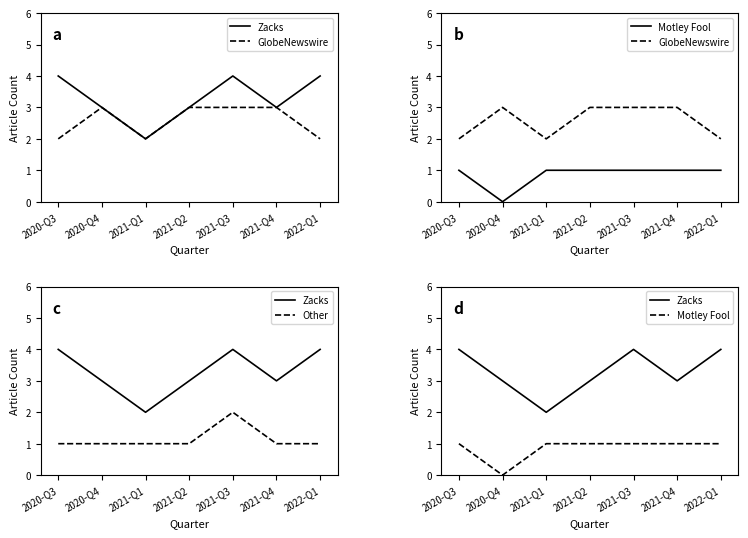

True or false: GlobeNewswire has more than 2 points higher than both neighbors.

False